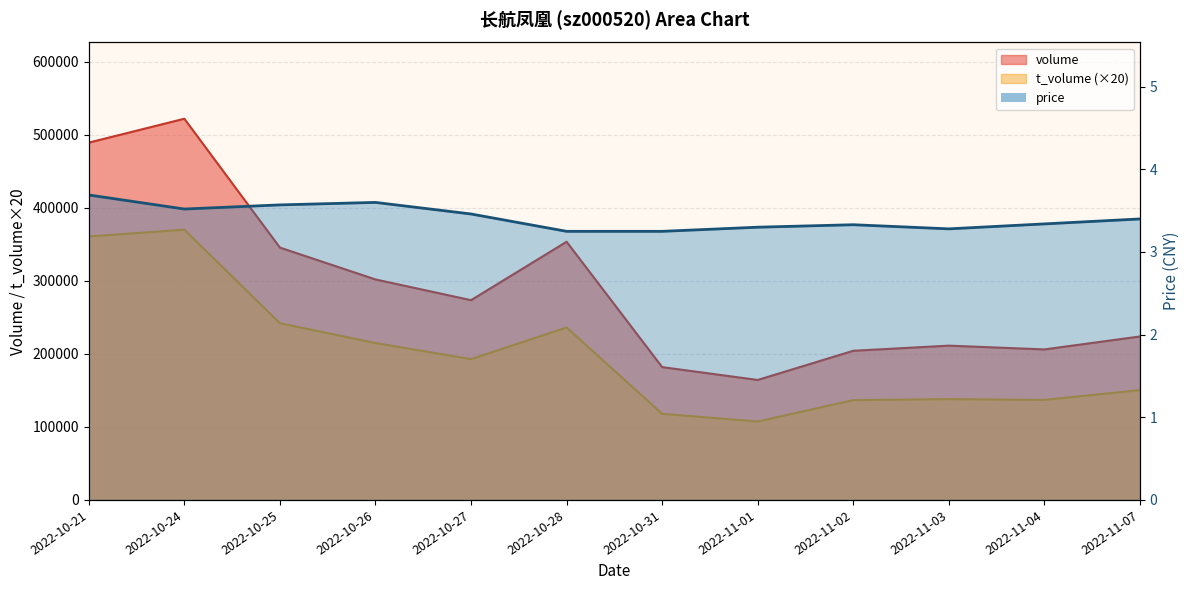

At which category does the chart reach its peak across all series?

2022-10-24